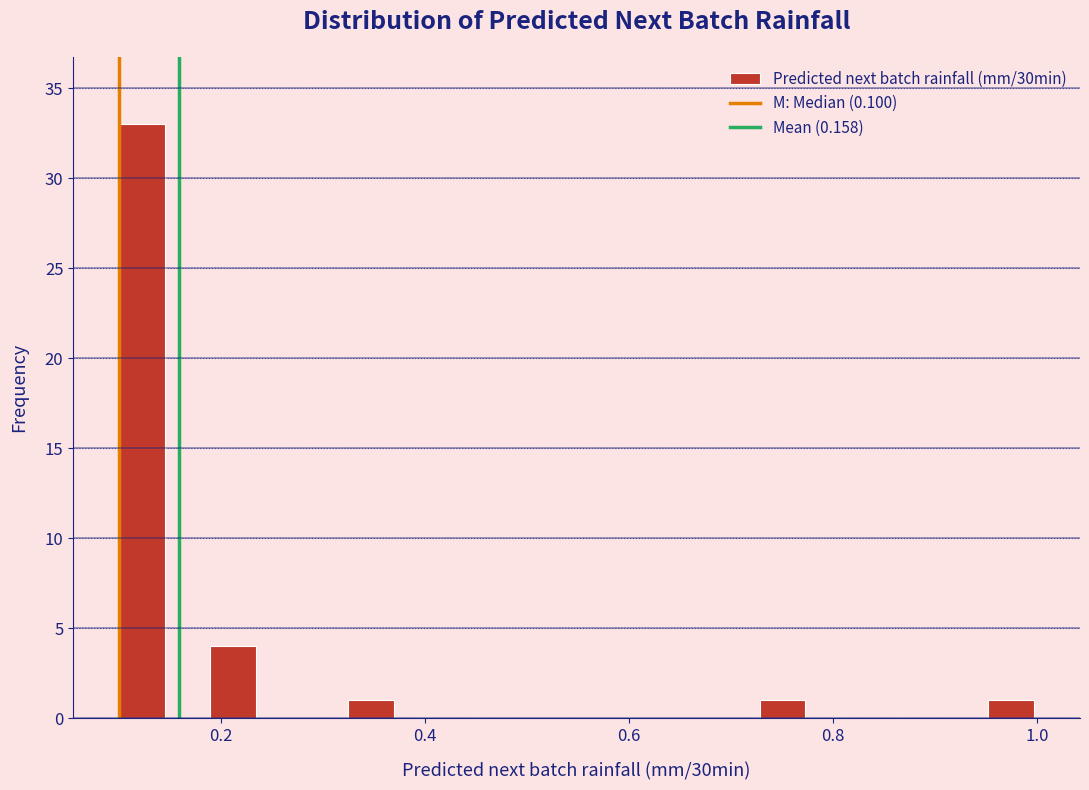

Around what value on the x-axis is the tallest bar? Give the approximate position of its centre, as read against the axis.

0.12